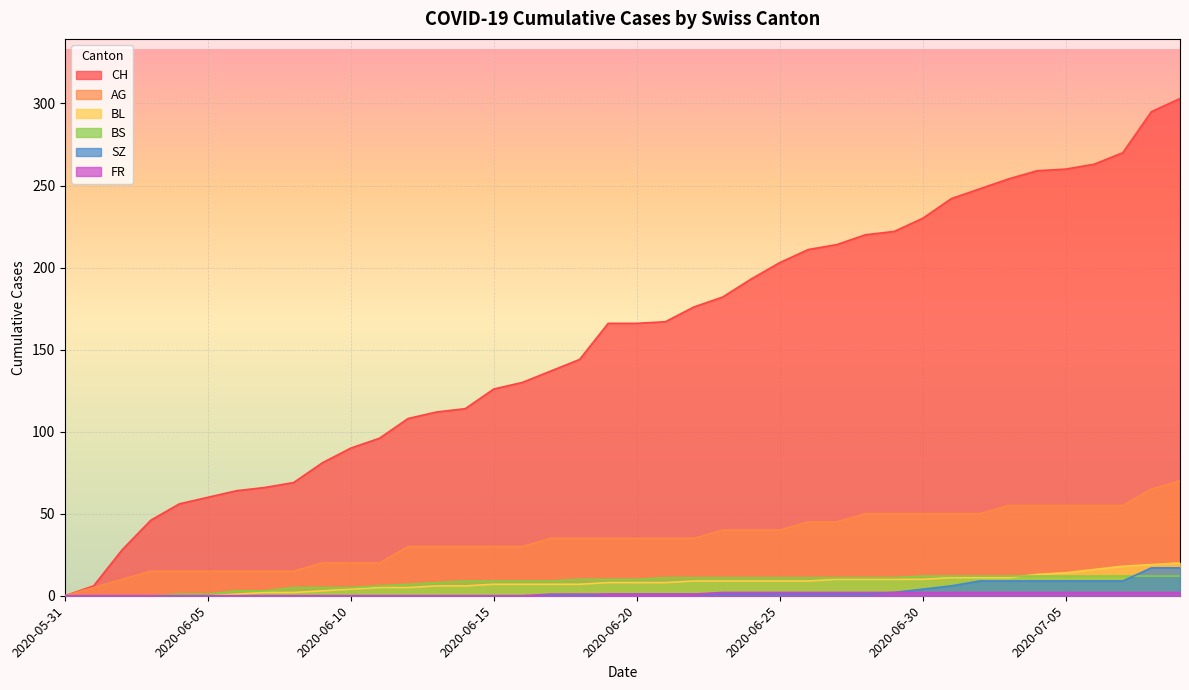

Which series changed the most between 2020-06-14 and 2020-07-05?

CH